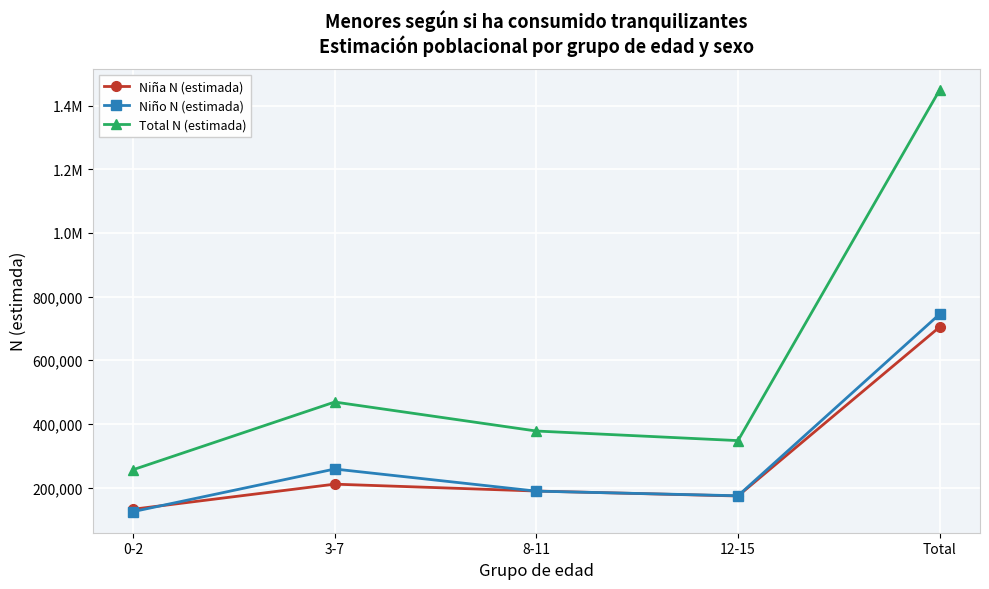

What is the difference between the highest and lowest values at Total?

744844